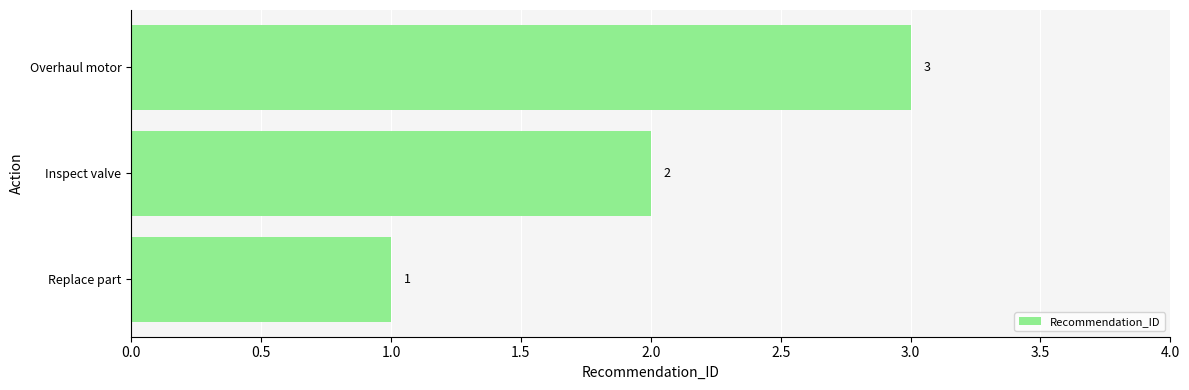

Is it true that the value at Inspect valve is 3?

False